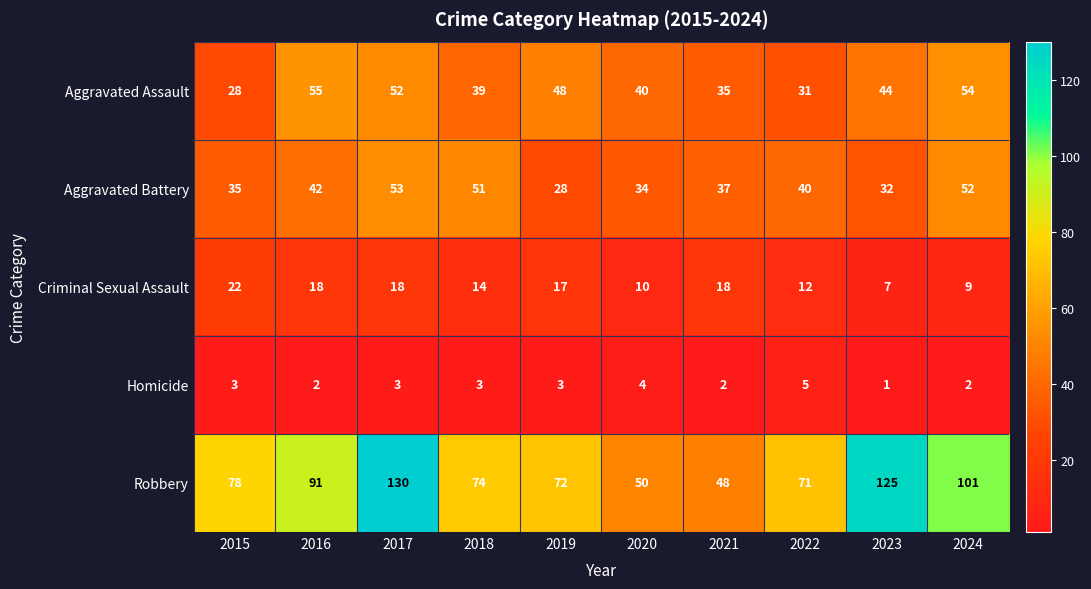

Read the Criminal Sexual Assault value at 2020, to the nearest 10.

10